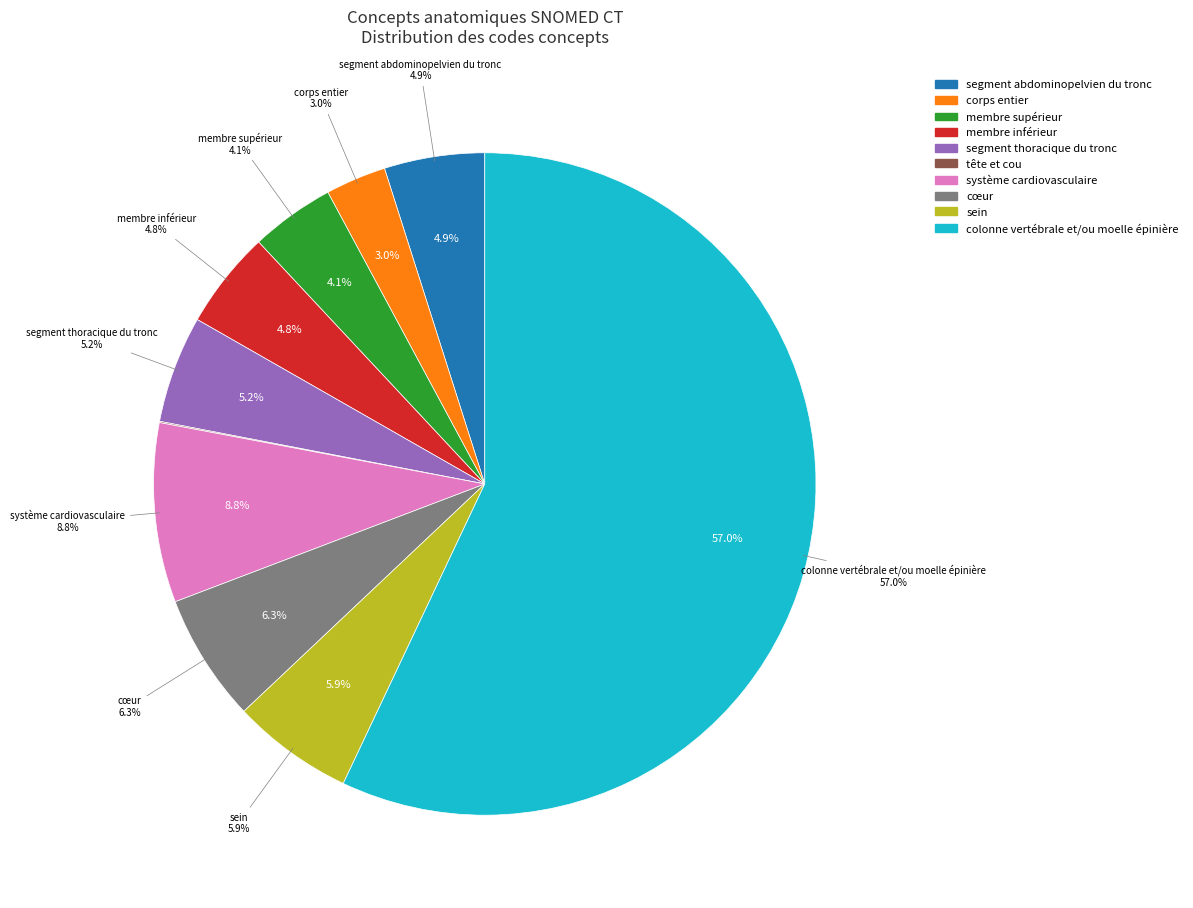

True or false: membre supérieur accounts for 12% of the total.

False